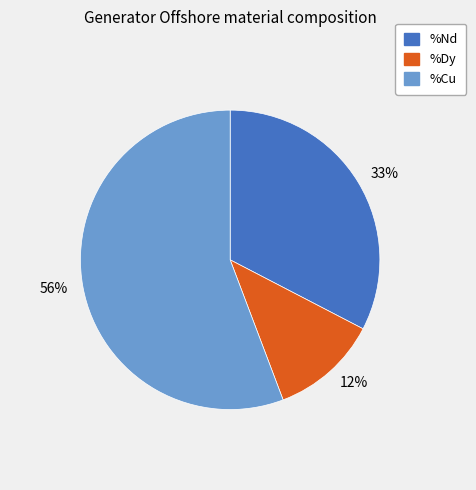

The 56% slice represents 67% of the pie. True or false?

False